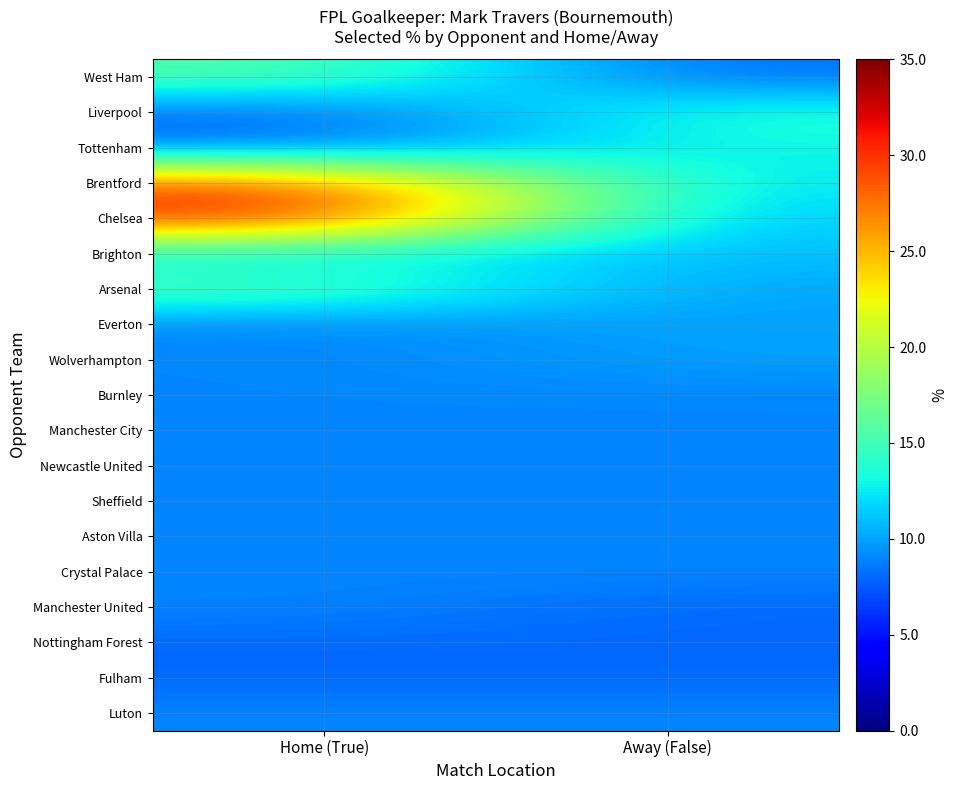

Reading left to right, transcribe all the data shown in this chart.

West Ham: Home (True)=0.2	Away (False)=0.1
Liverpool: Home (True)=0.1	Away (False)=0.1
Tottenham: Home (True)=0.1	Away (False)=0.1
Brentford: Home (True)=0.3	Away (False)=0.1
Chelsea: Home (True)=0.3	Away (False)=0.1
Brighton: Home (True)=0.1	Away (False)=0.1
Arsenal: Home (True)=0.2	Away (False)=0.1
Everton: Home (True)=0.1	Away (False)=0.1
Wolverhampton: Home (True)=0.1	Away (False)=0.1
Burnley: Home (True)=0.1	Away (False)=0.1
Manchester City: Home (True)=0.1	Away (False)=0.1
Newcastle United: Home (True)=0.1	Away (False)=0.1
Sheffield: Home (True)=0.1	Away (False)=0.1
Aston Villa: Home (True)=0.1	Away (False)=0.1
Crystal Palace: Home (True)=0.1	Away (False)=0.1
Manchester United: Home (True)=0.1	Away (False)=0.1
Nottingham Forest: Home (True)=0.1	Away (False)=0.1
Fulham: Home (True)=0.1	Away (False)=0.1
Luton: Home (True)=0.1	Away (False)=0.1